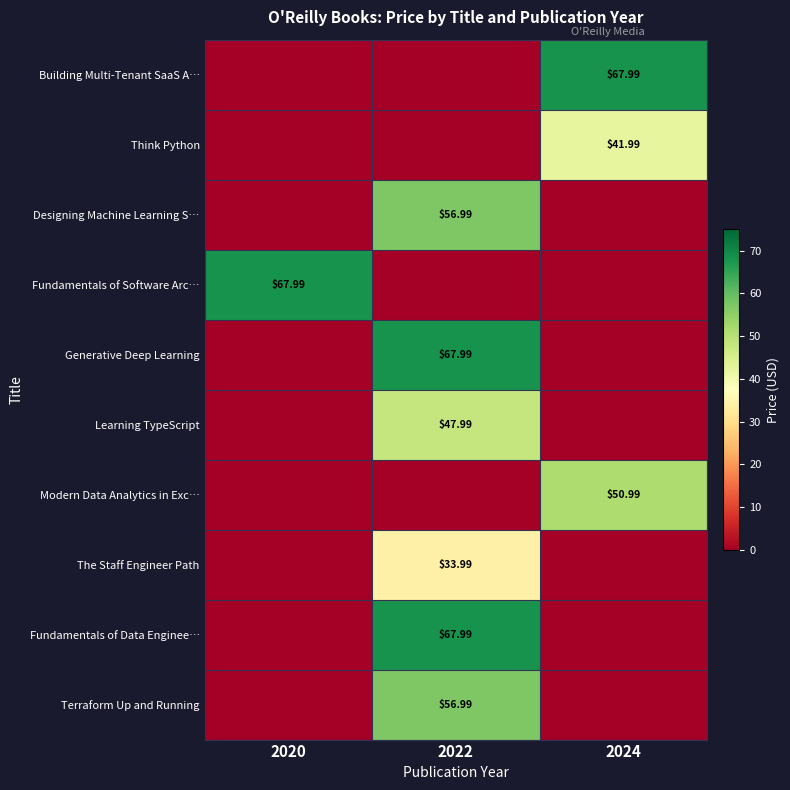

Is the value of Learning TypeScript at 2022 greater than the value of Fundamentals of Software Arc… at 2020?

No